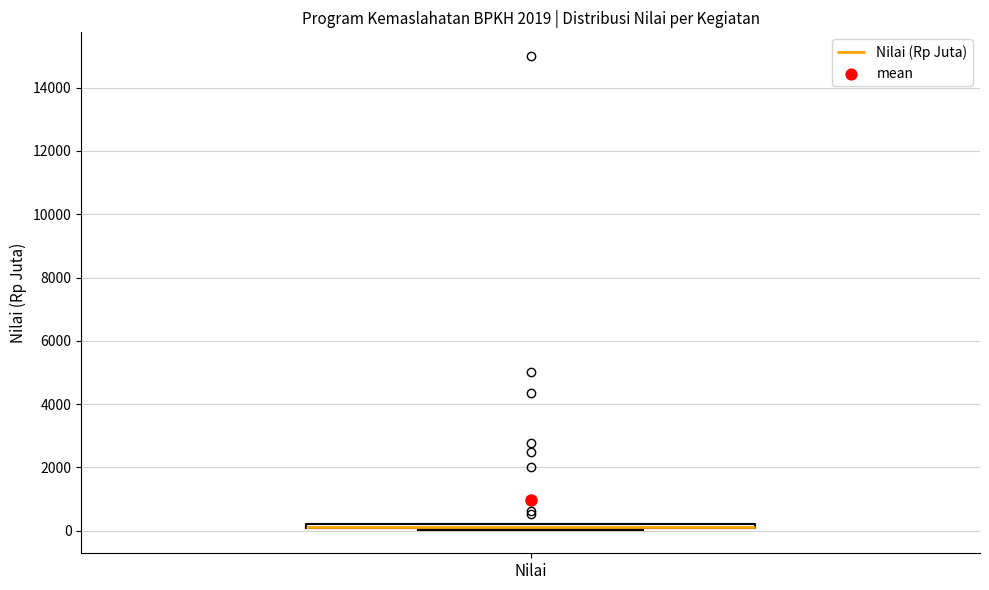

Where is the upper edge of the box for Nilai on the y-axis? The values are not printed on the chart, so give them approximately, as read against the axis.

200